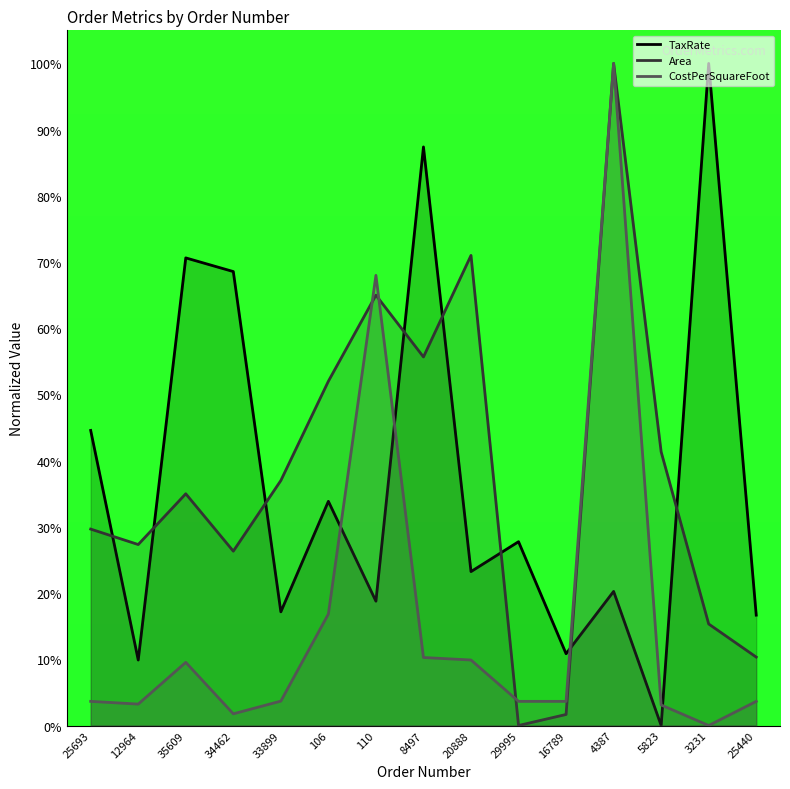

What is the spread (max minus min) of values at 20888?

61.1